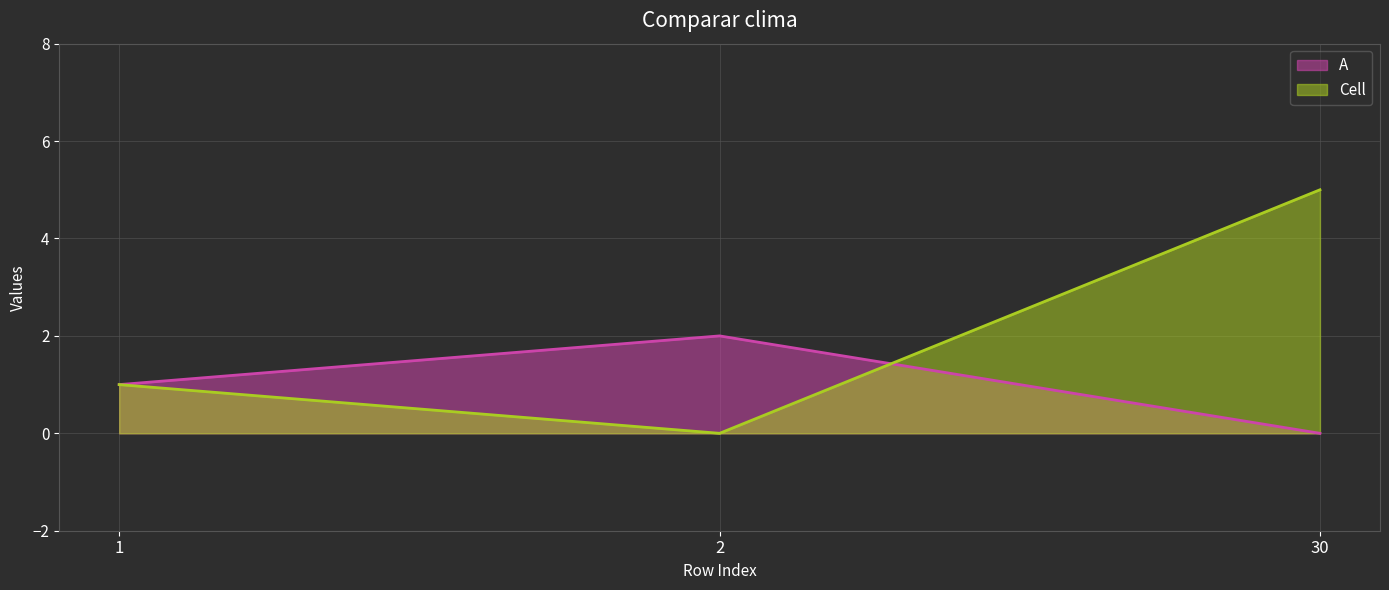

How many data points in A are above 1?

1